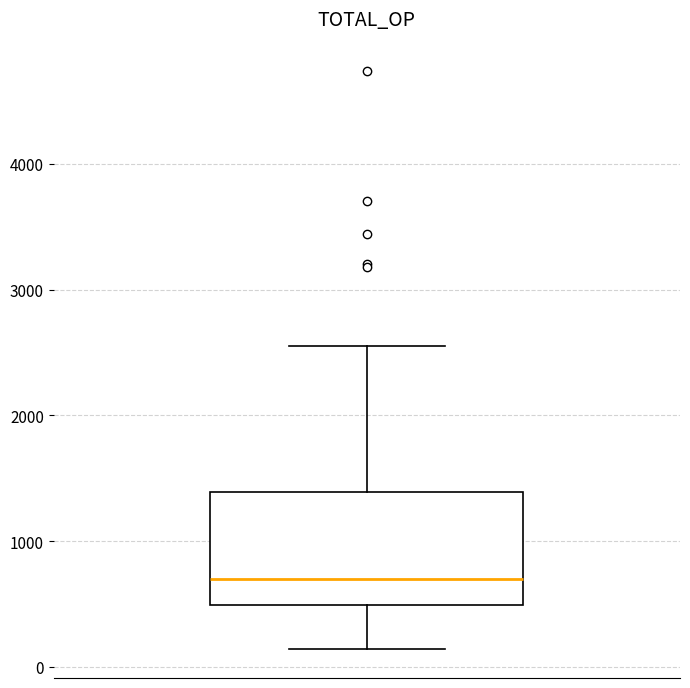

Transcribe this box plot: give where the median line is, the range the box spans, and where the two whiskers end, as read against the y-axis. The values are not printed on the chart, so give them approximately, as read against the axis.

median 700, box 500 to 1400, whiskers 100 to 2600